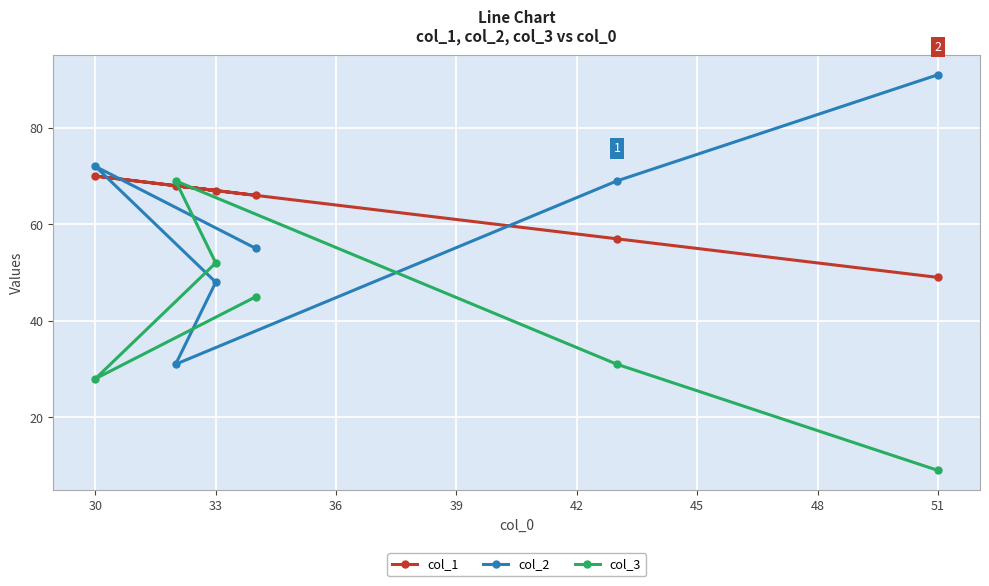

True or false: col_1 has a value of 67 at 33.

True